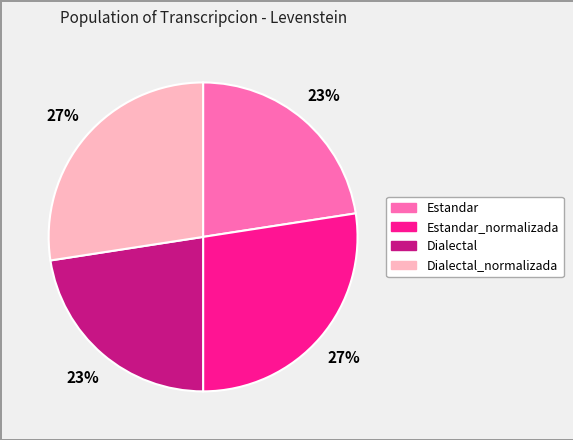

To the nearest percent, what is the average slice percentage?

25%